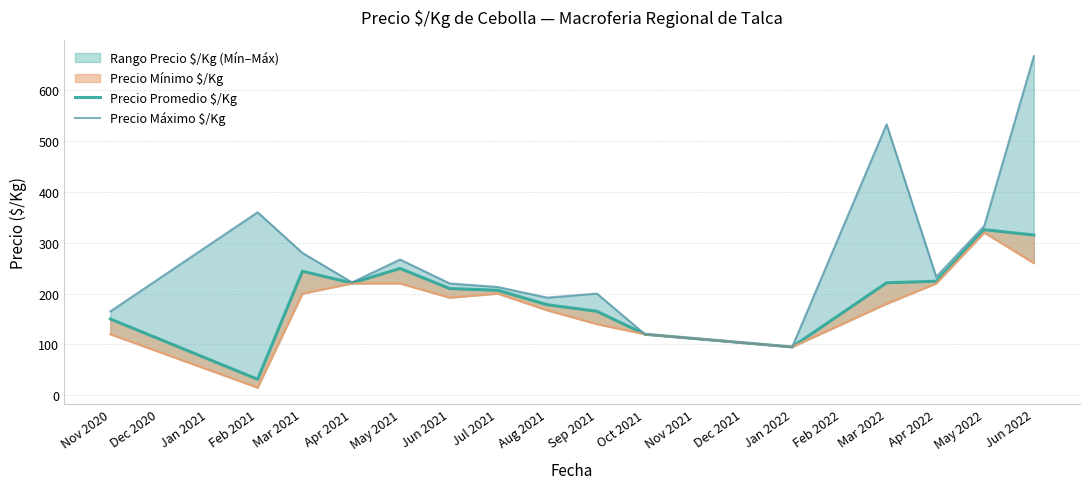

Is it true that Precio Máximo $/Kg equals 398.7 at Apr 2021?

False